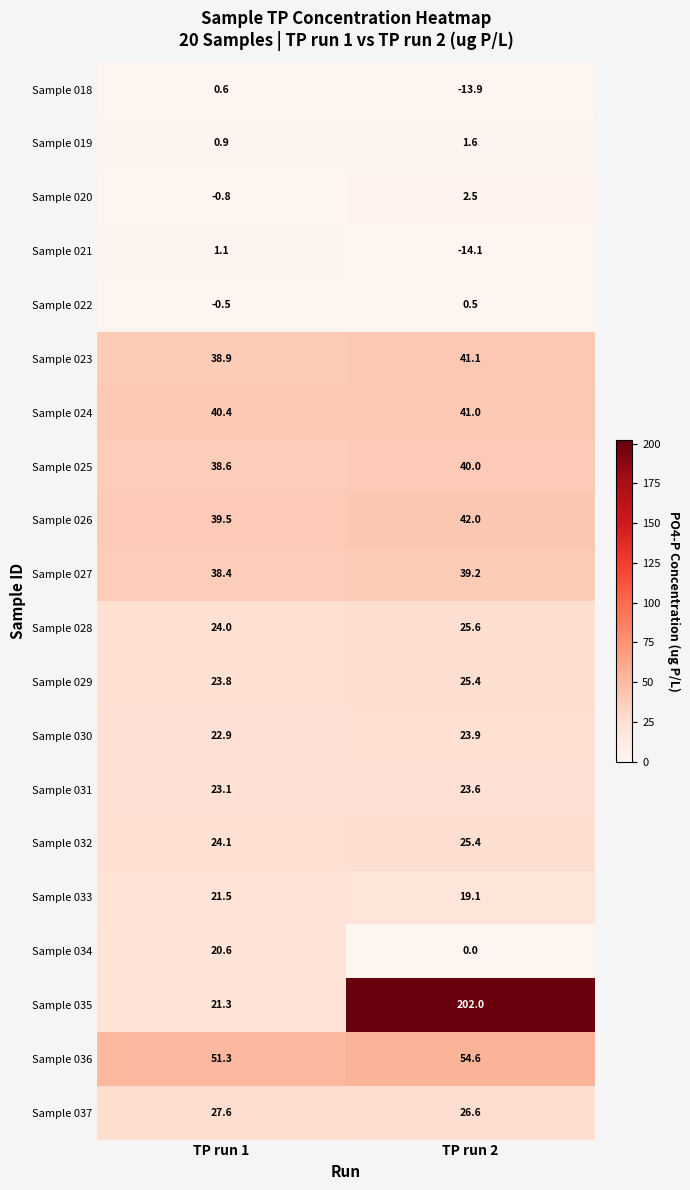

How many distinct data groups are displayed?

20